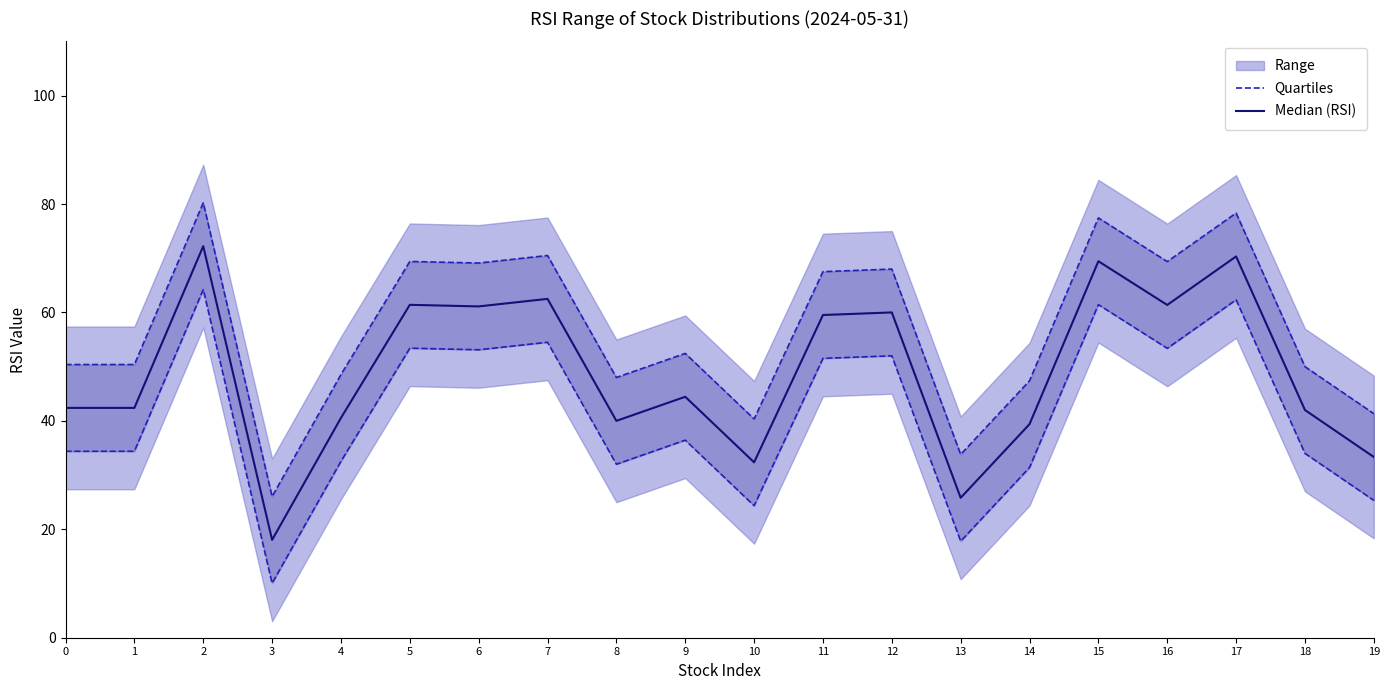

Which series has the largest total across all categories?

Quartiles